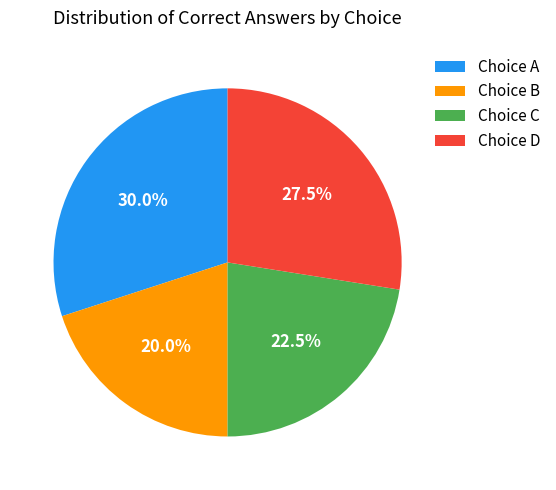

Rank the categories by value from lowest to highest.

Choice B, Choice C, Choice D, Choice A